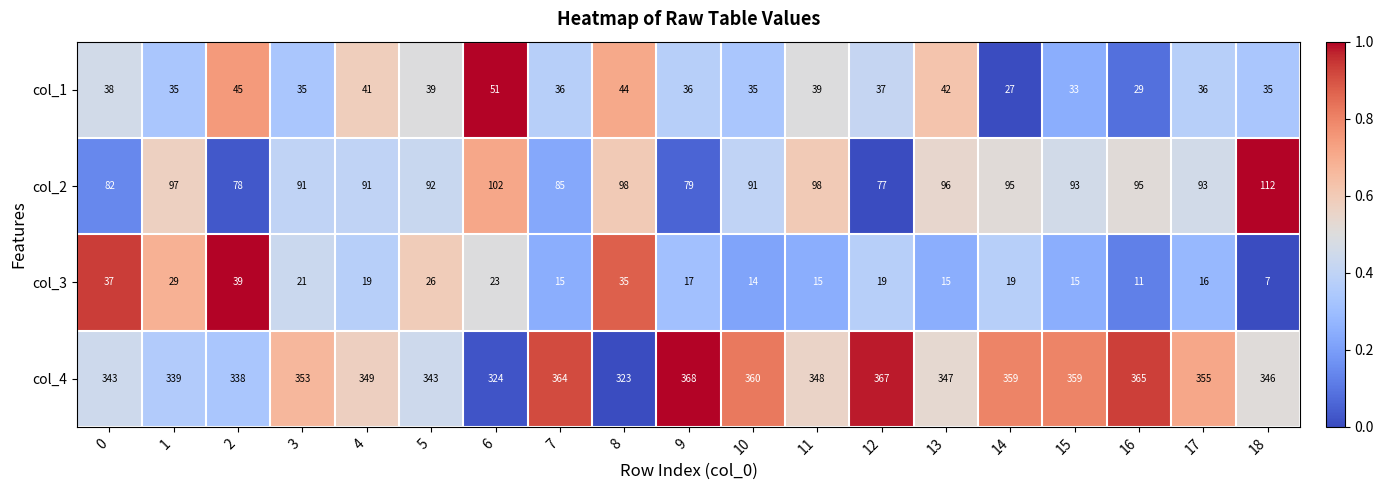

What is the sum of all col_4 values?

6650